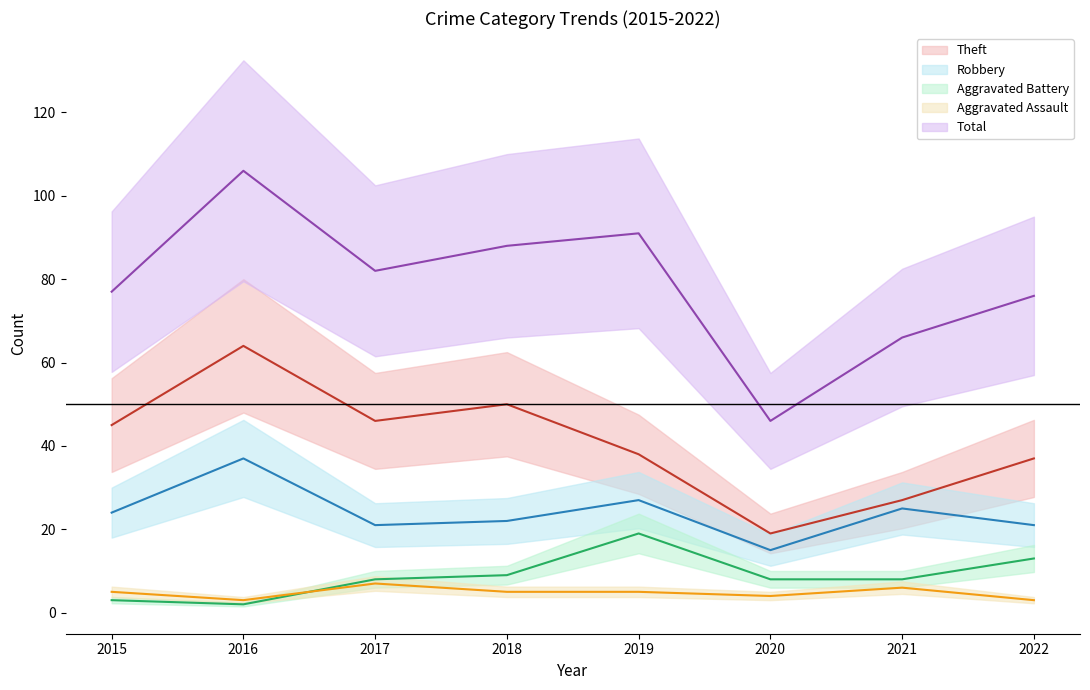

What is the approximate value of Robbery at 2016?

37